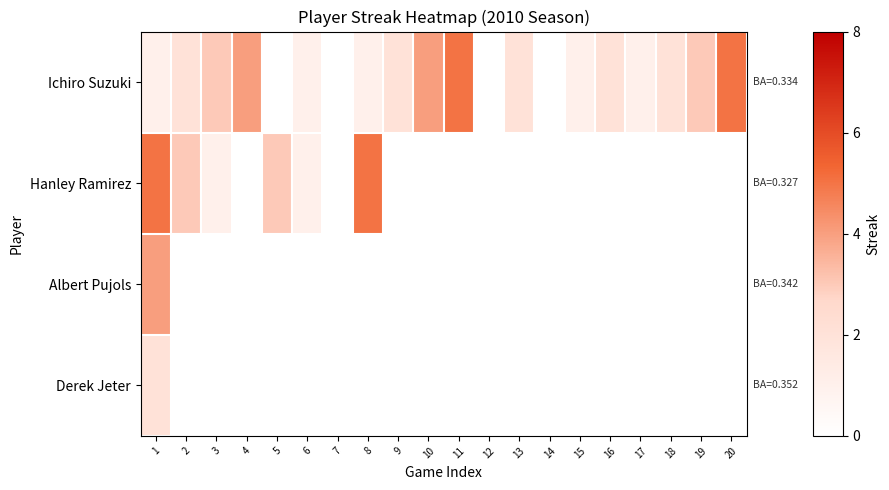

Between 2 and 12, which series saw the biggest shift?

Hanley Ramirez